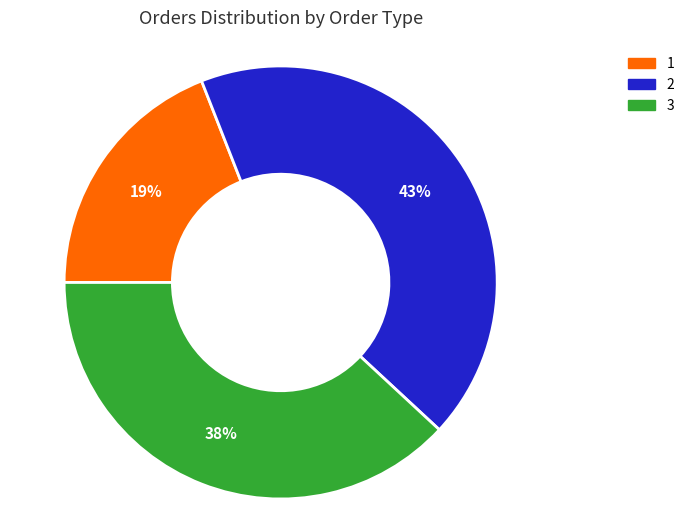

To the nearest percent, what is the average slice percentage?

33%